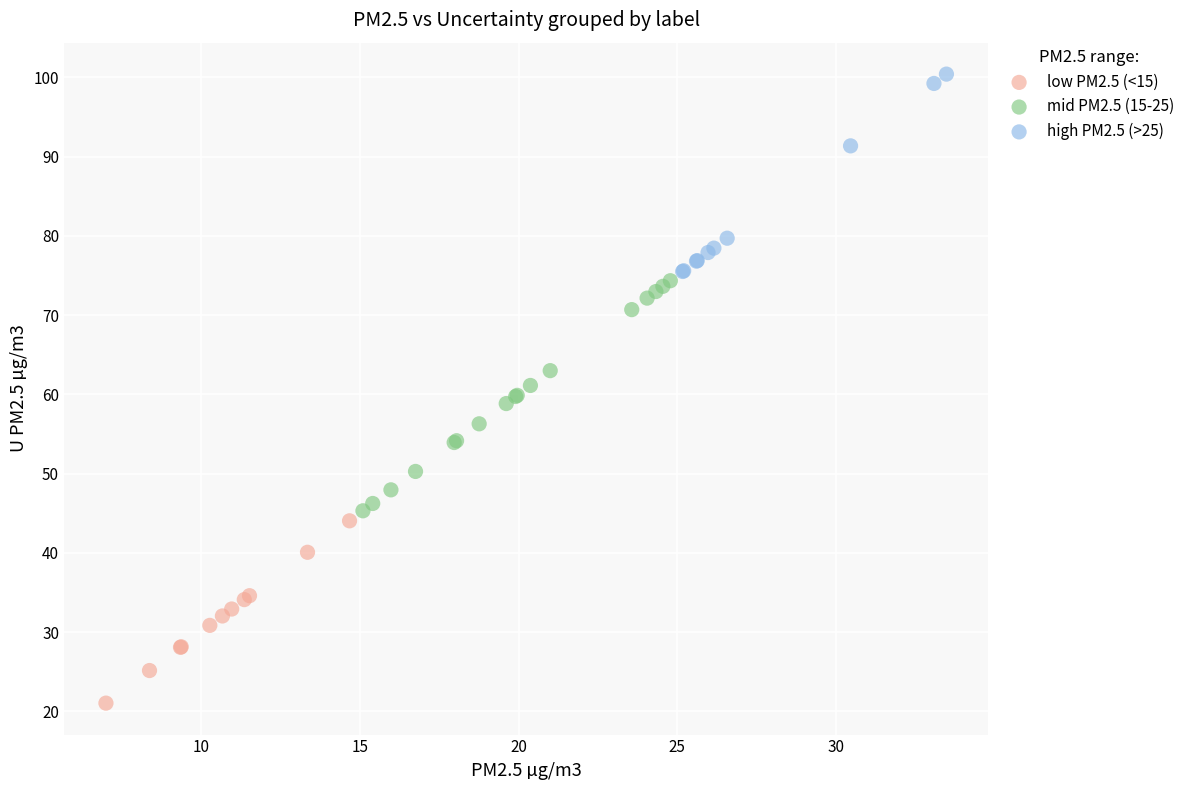

What are all the series names shown in the legend?

low PM2.5 (<15), mid PM2.5 (15-25), high PM2.5 (>25)